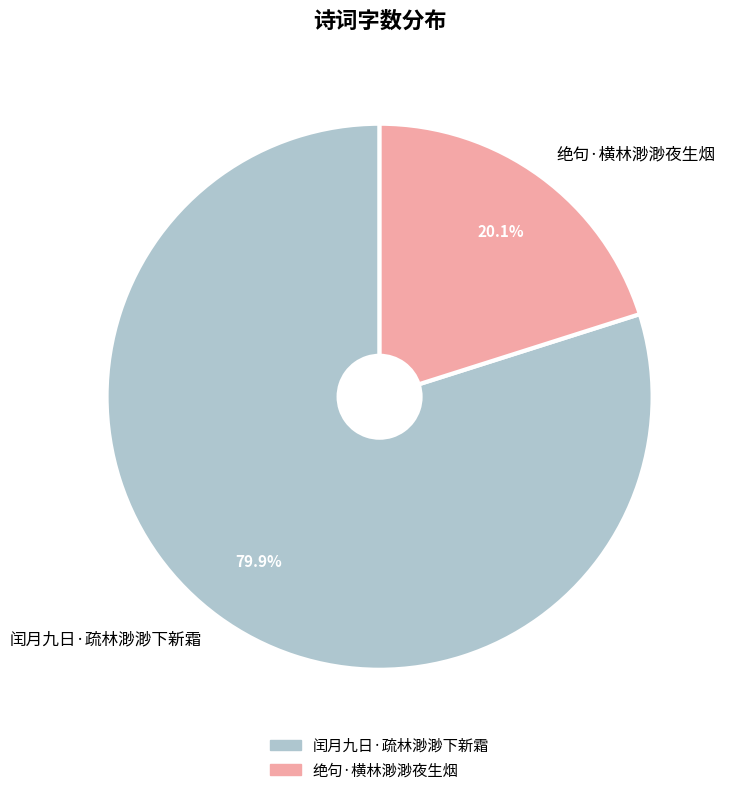

Which slice is the smallest?

绝句·横林渺渺夜生烟